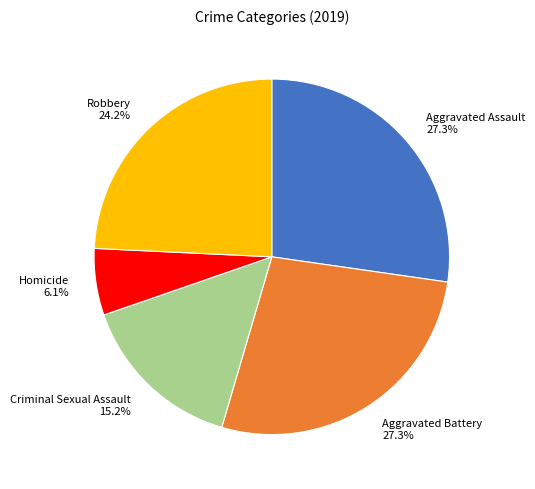

Which slice is the smallest?

Homicide